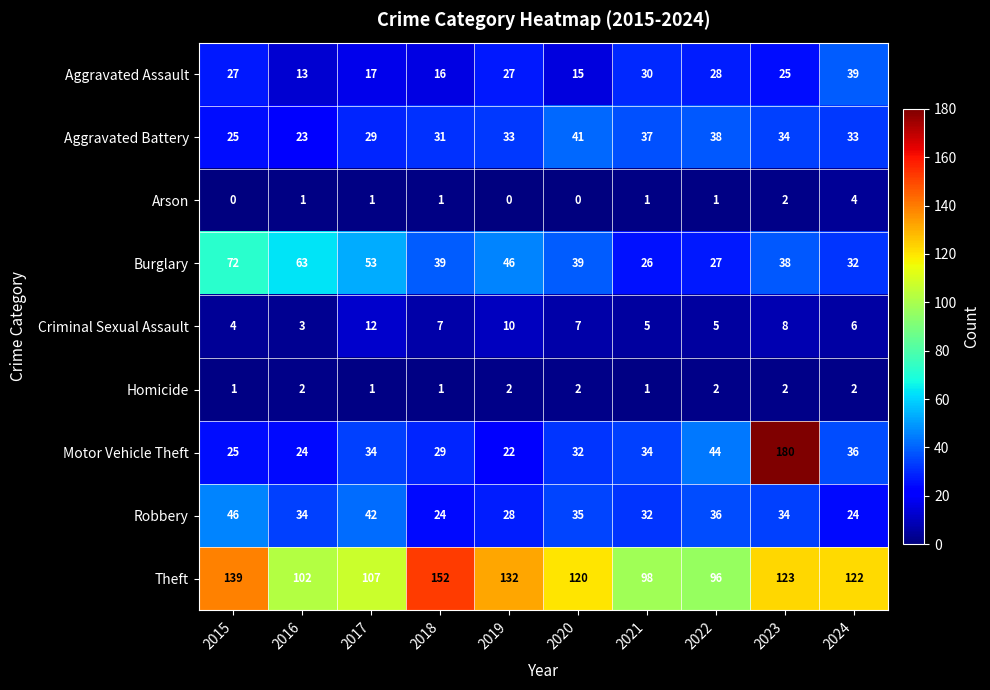

What is the lowest value of the Aggravated Assault series?

13